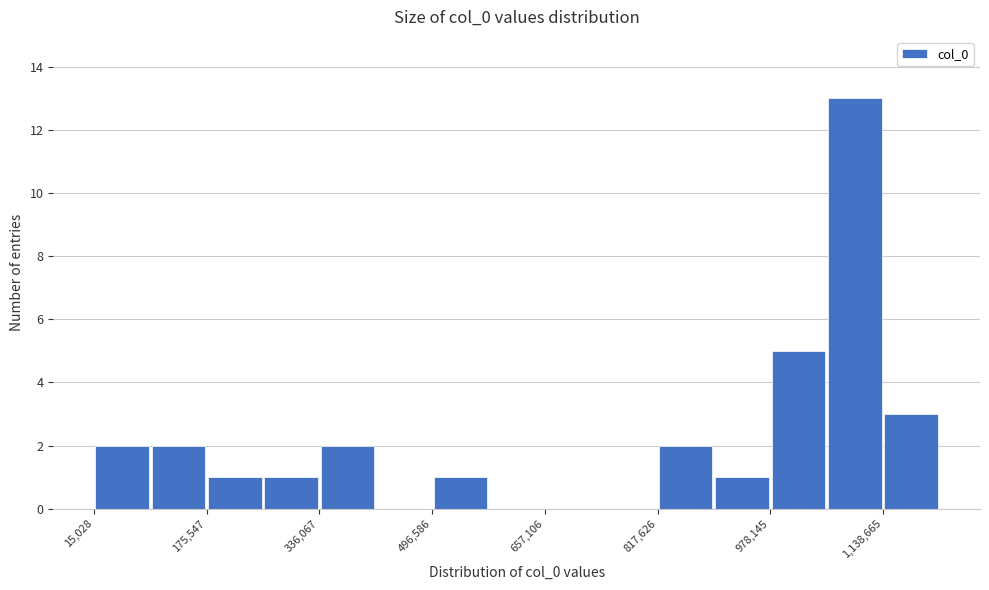

How tall is the bar that spans 820000 to 900000 on the x-axis? Neither the bar edges nor the heights are printed on the chart, so give them approximately, as read against the axes.

2